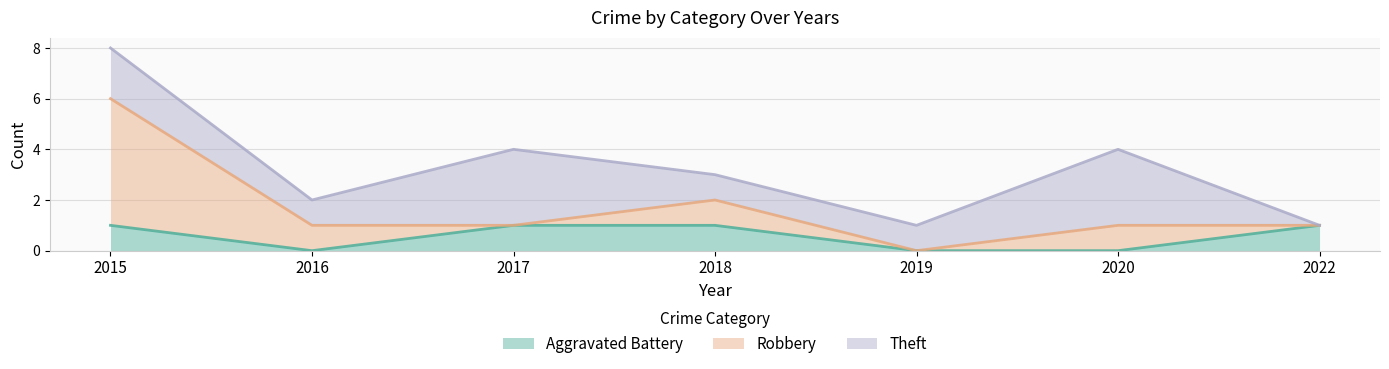

True or false: Robbery and Aggravated Battery cross at least once.

True